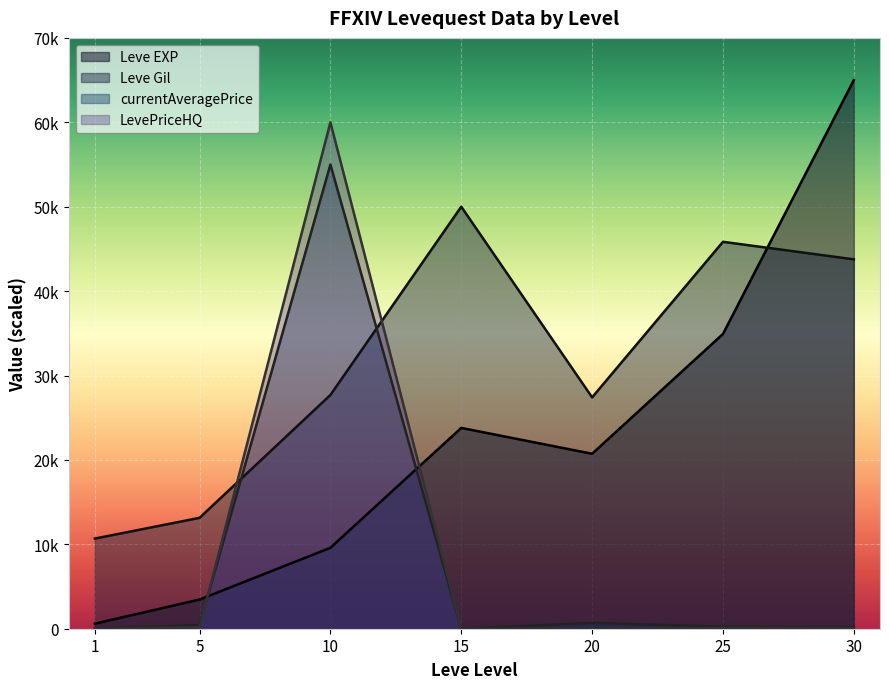

At which category does Leve Gil reach its first local peak?

15